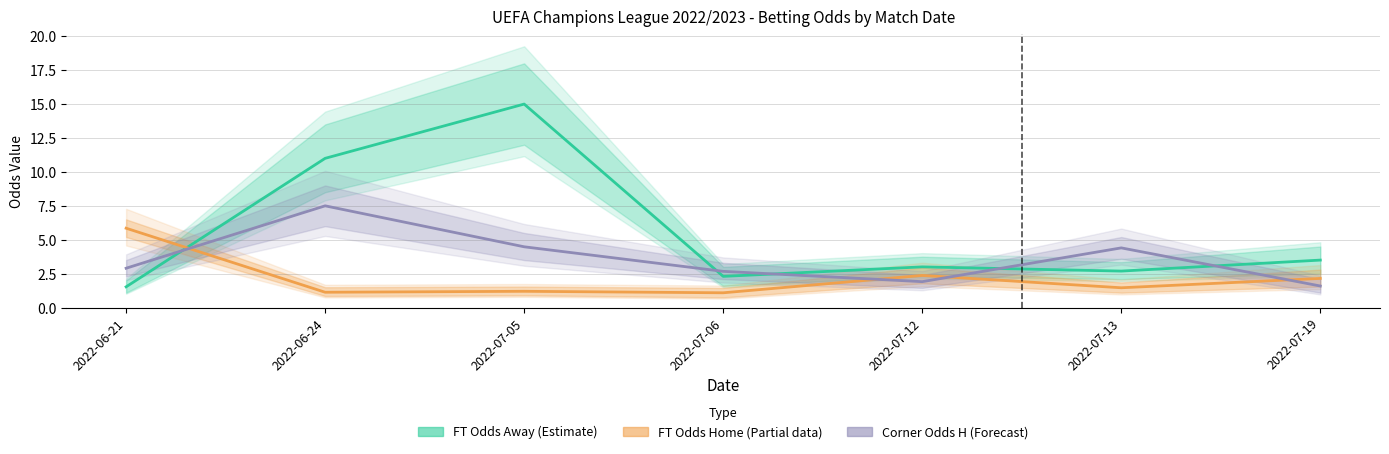

Rank the series by their average value, from highest to lowest.

FT Odds Away (Estimate), Corner Odds H (Forecast), FT Odds Home (Partial)